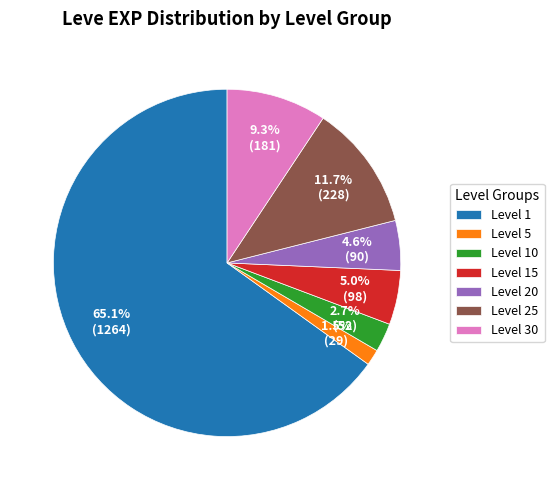

Between Level 1 and Level 10, which is larger?

Level 1